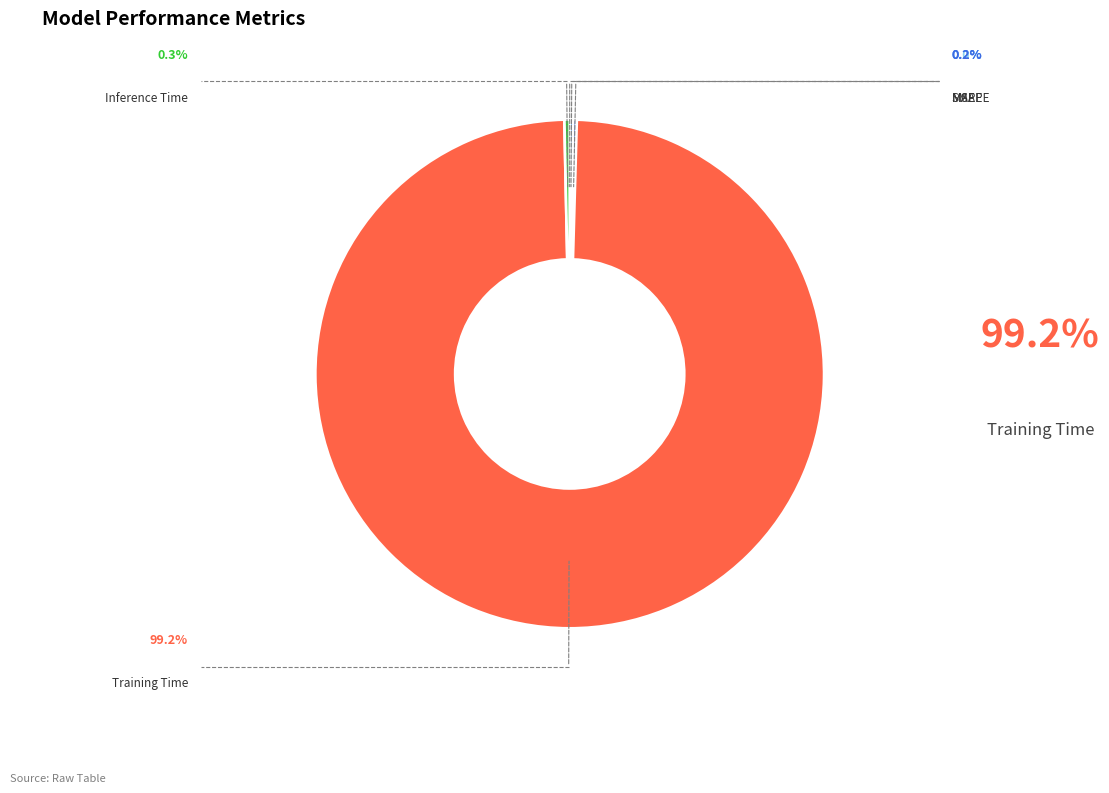

Does any single category account for the majority?

Yes